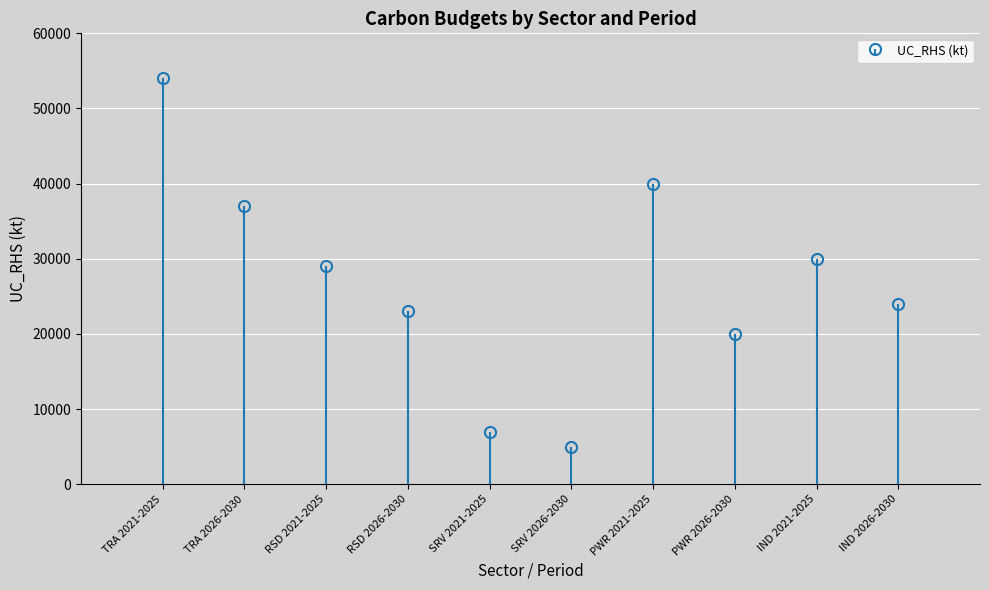

Are the bars grouped side by side (vs. stacked)?

No